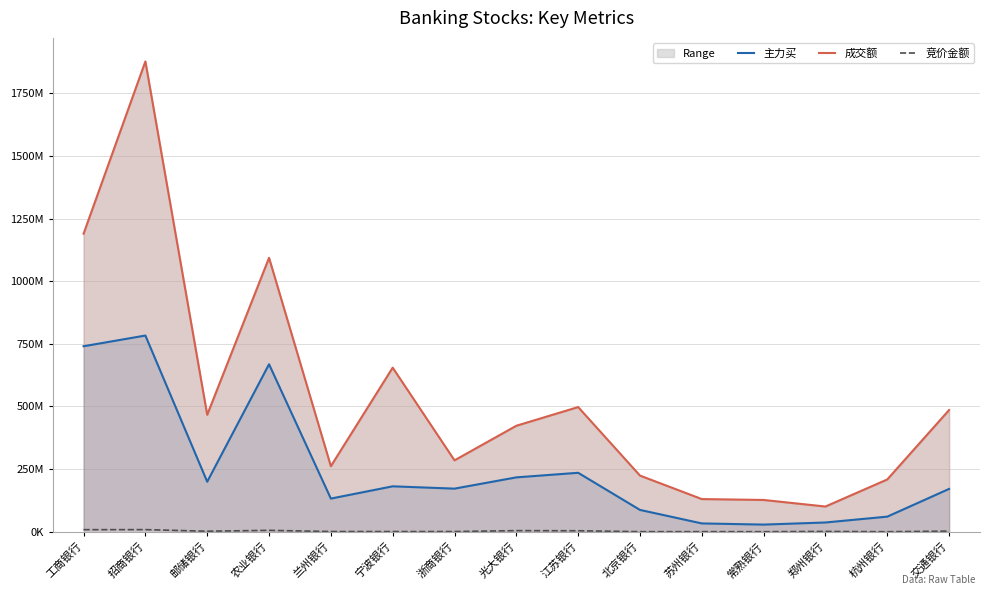

What position from the left is 常熟银行?

12